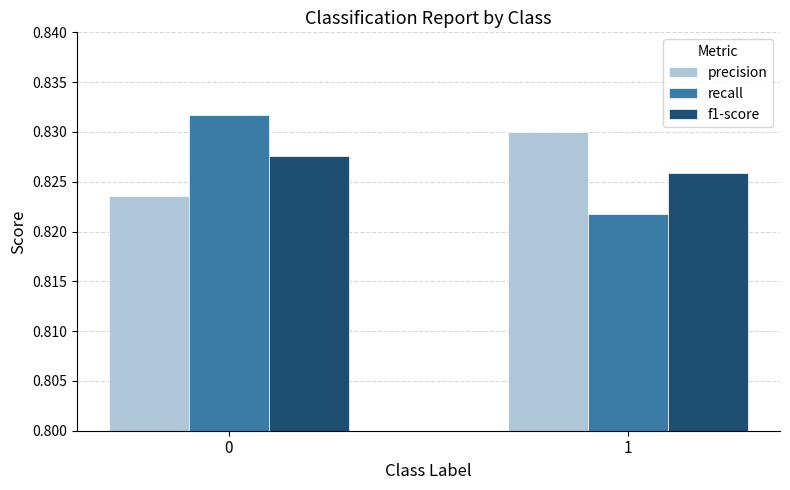

Rank the categories by f1-score value from lowest to highest.

1, 0